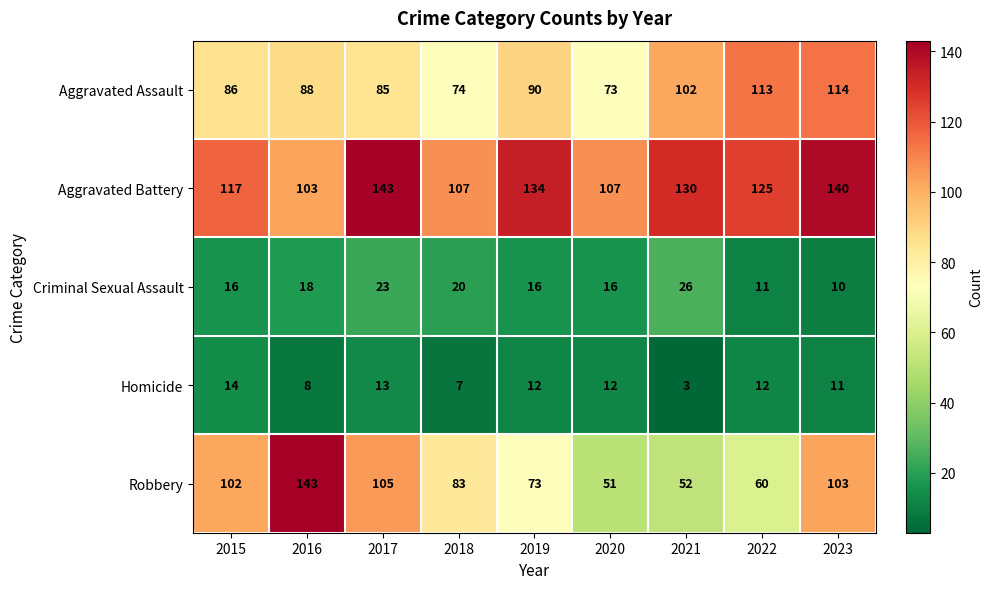

What is the average value of the Homicide series?

10